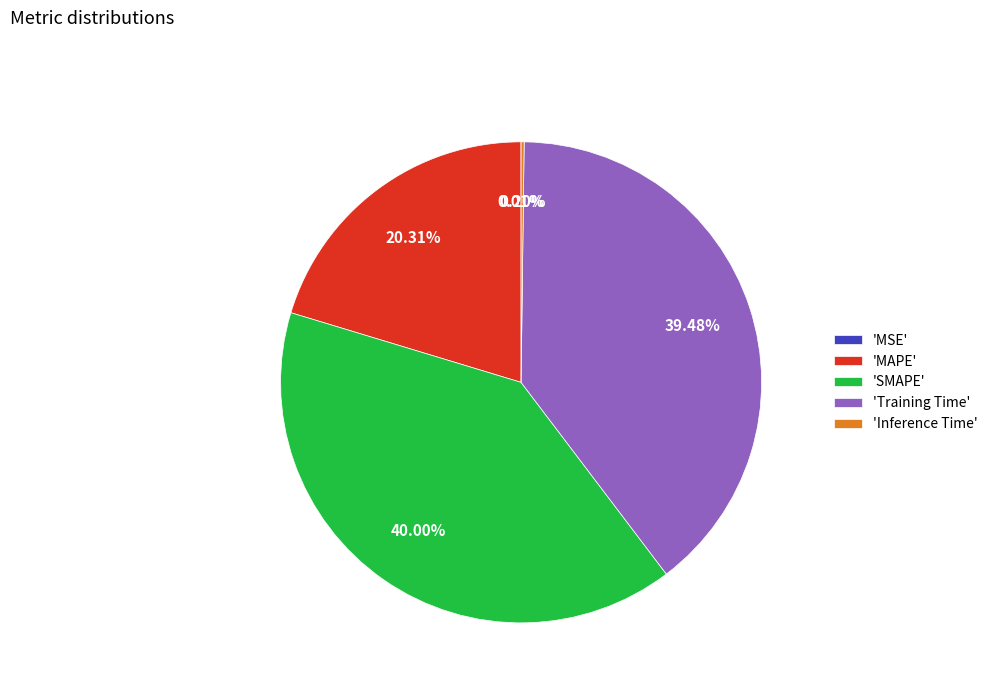

Between 'MAPE' and 'Training Time', which is larger?

'Training Time'